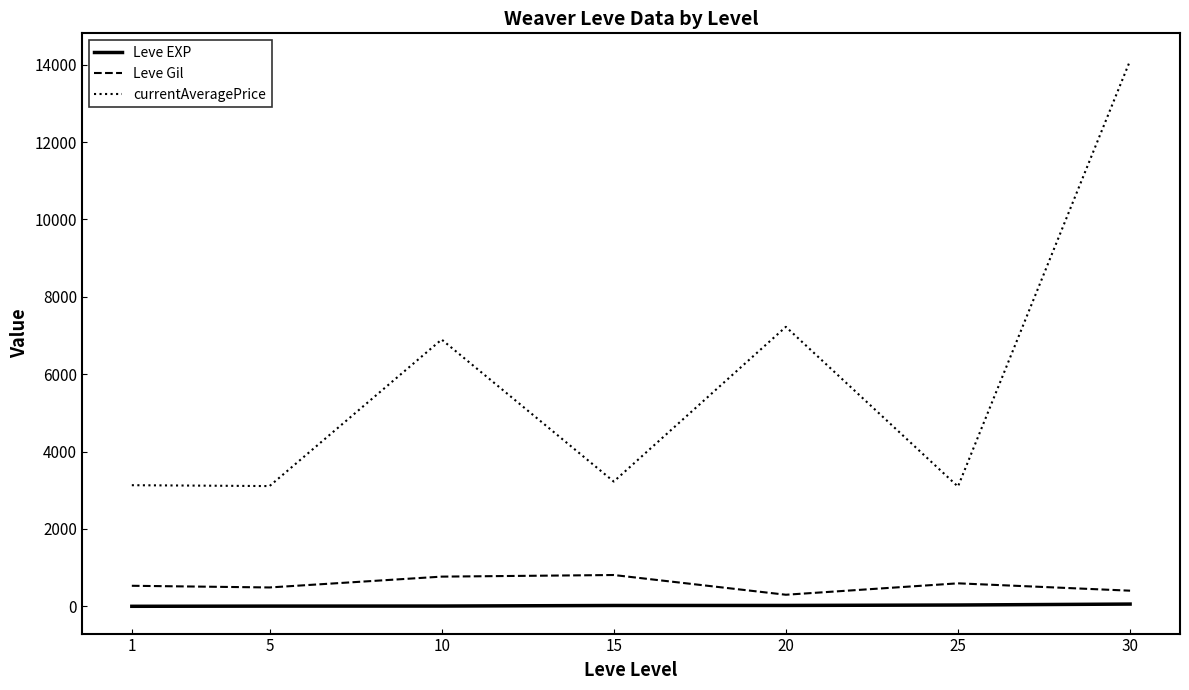

How many values in the Leve Gil series are below 531?

3